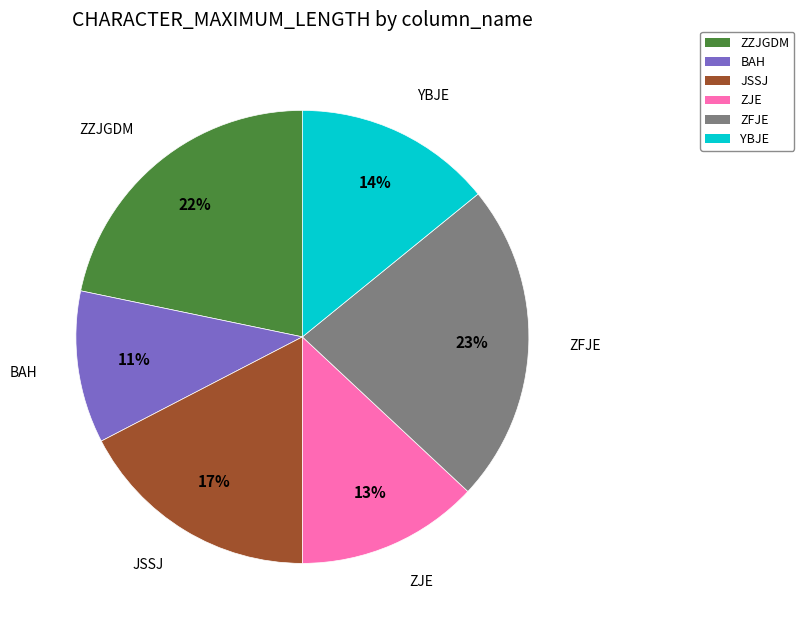

True or false: BAH accounts for 23% of the total.

False